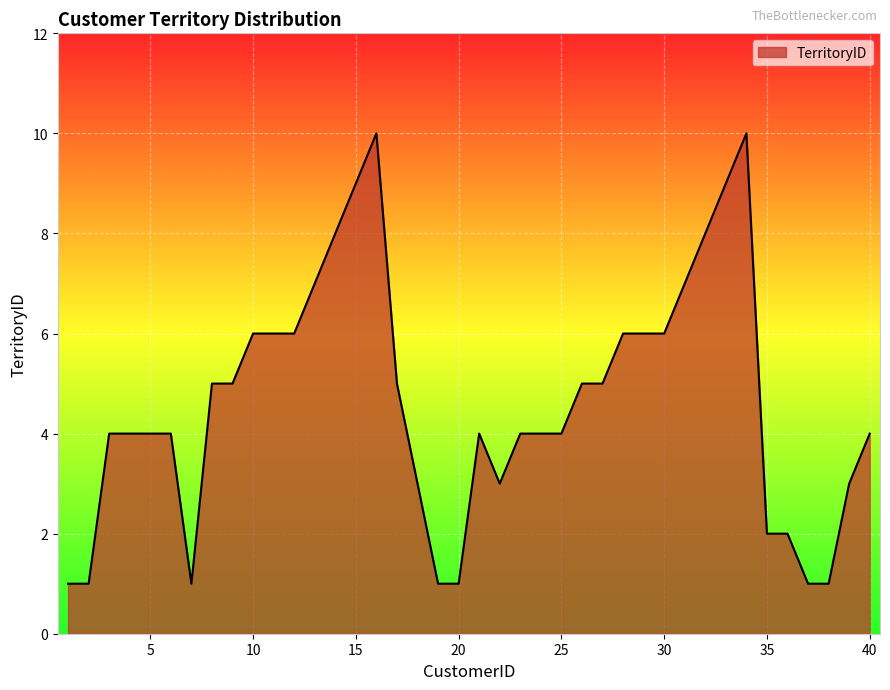

What is the greatest value displayed?

10